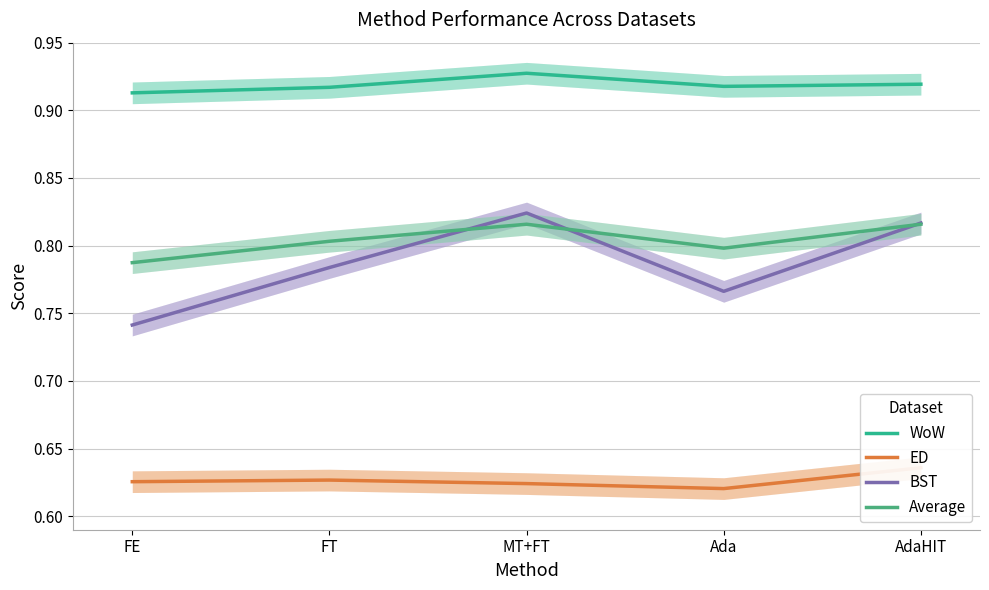

Which category has the highest value in the WoW series?

MT+FT